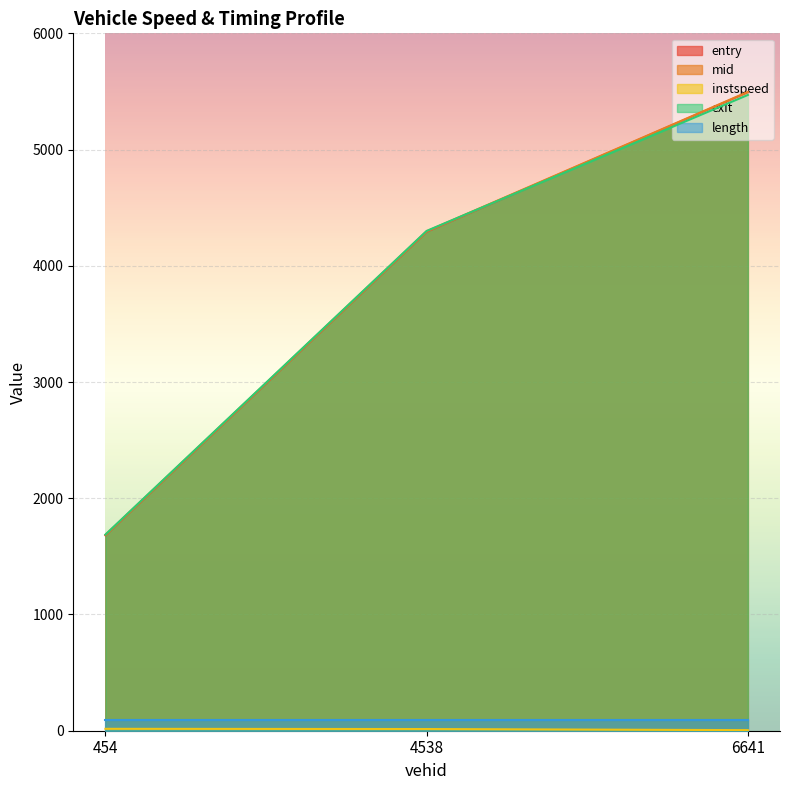

What is the total value across all series at 6641?

16558.6